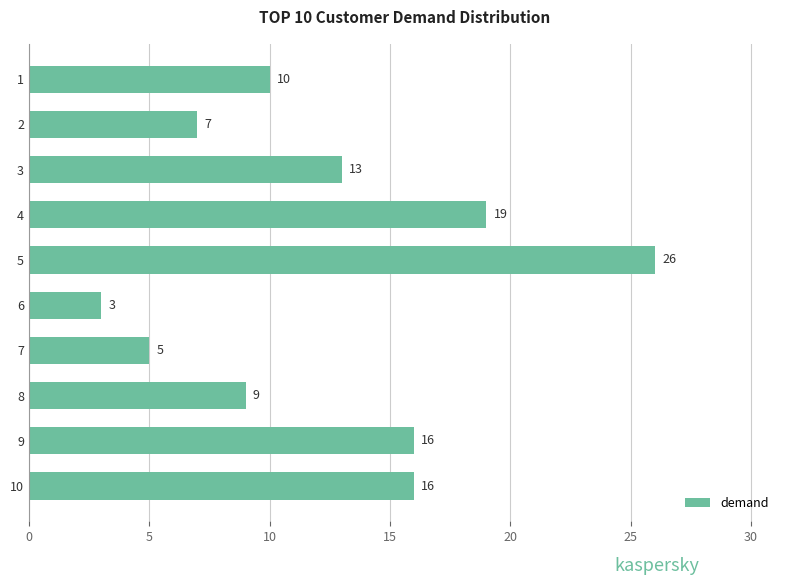

Between 5 and 3, which is larger?

5